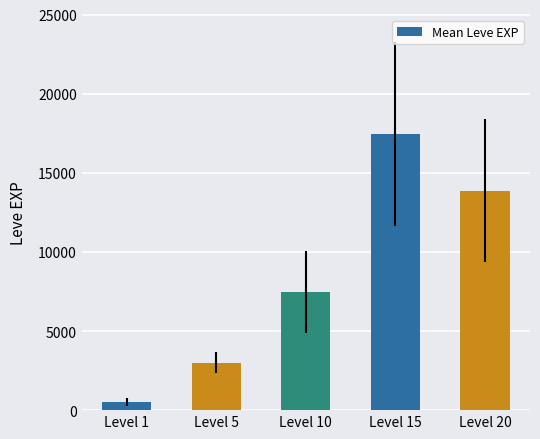

What is the average value?

8463.0